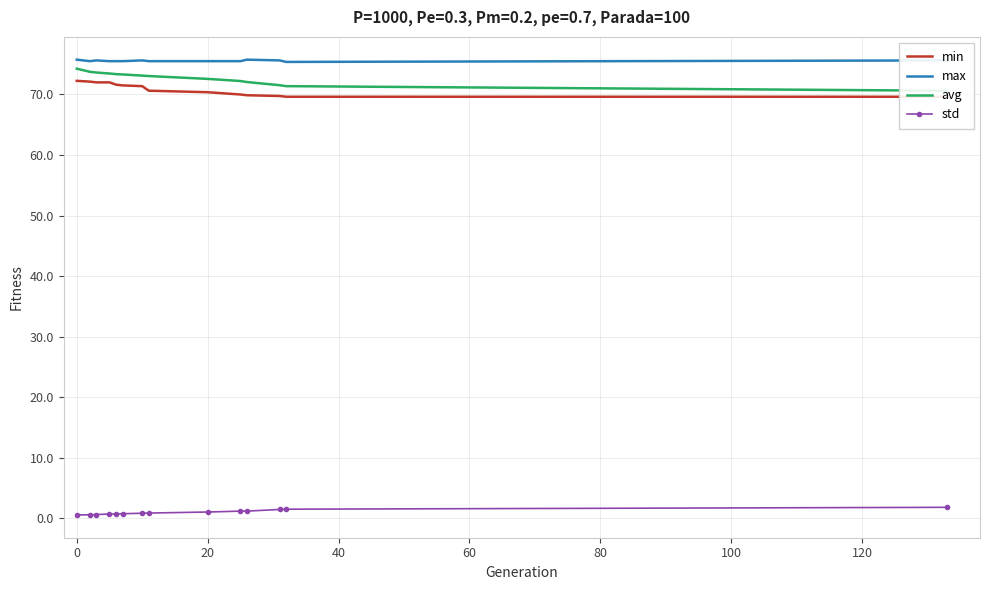

What is the average value of the min series?

70.9